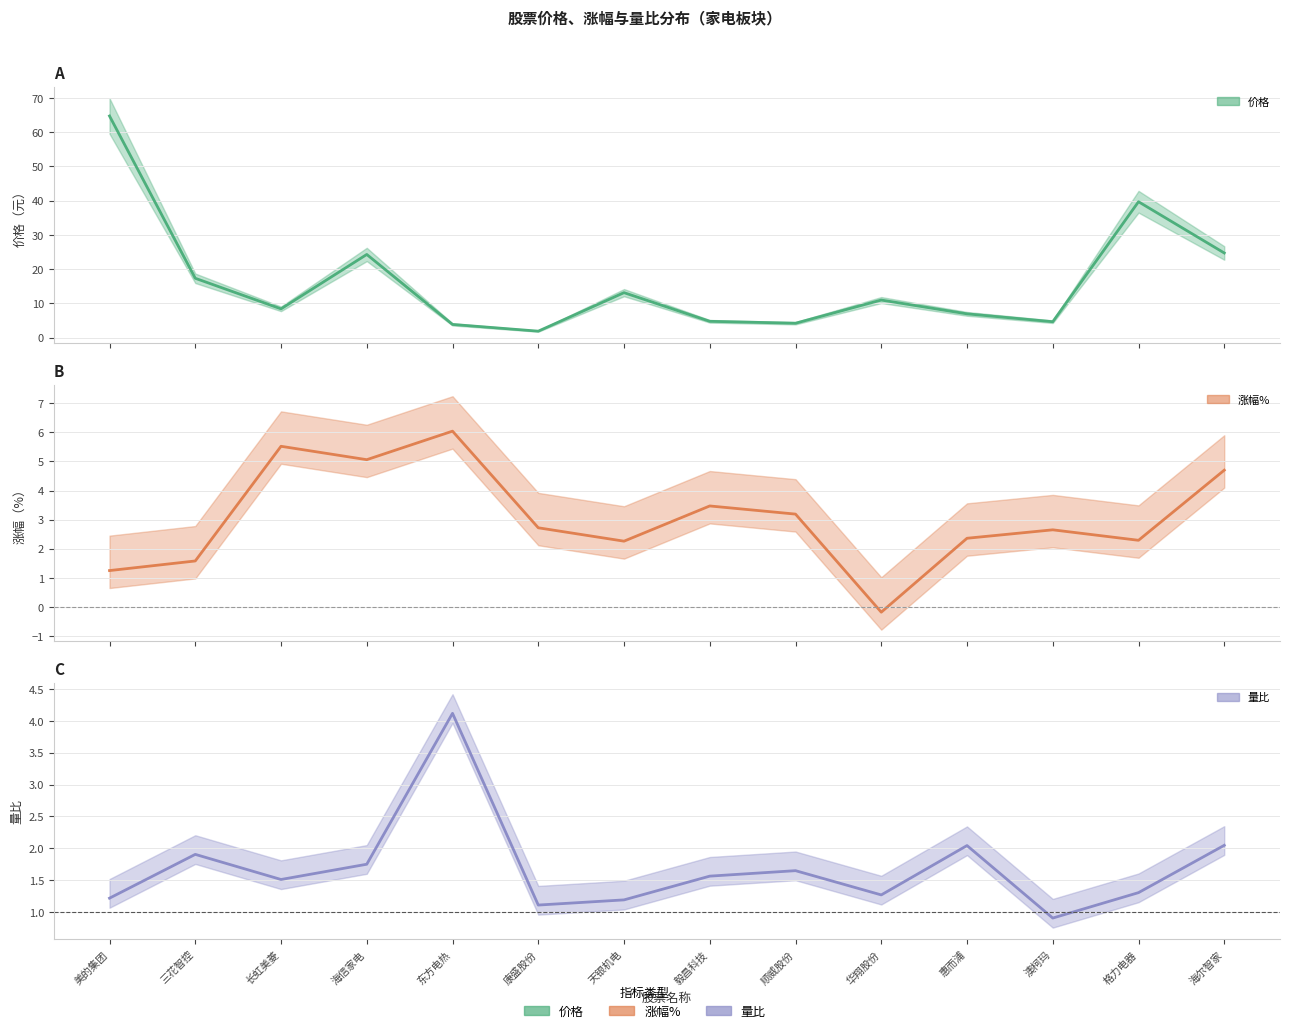

The 量比_line series shows 2.4 at 长虹美菱. True or false?

False